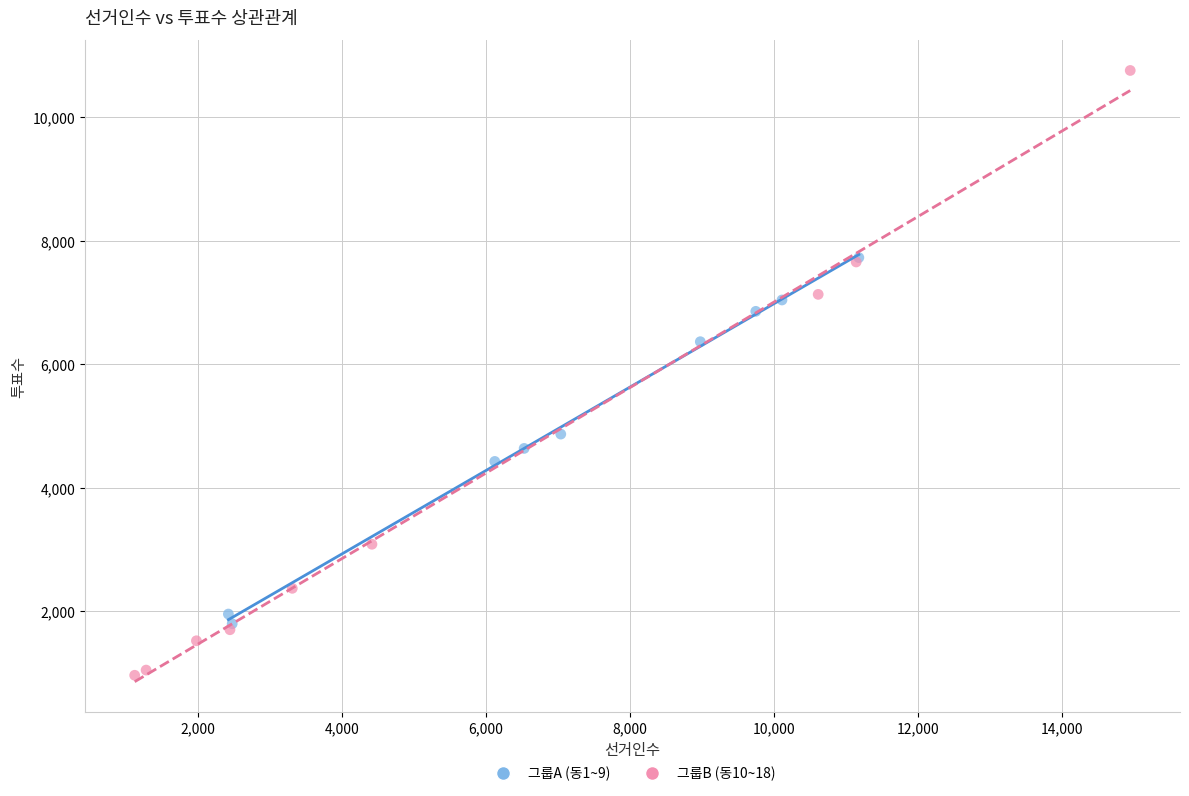

Which series reaches the maximum Y coordinate?

그룹B (동10~18)